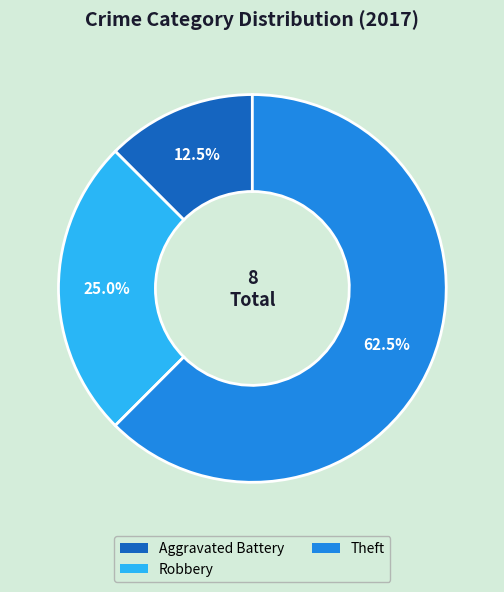

Which category has the smallest portion of the pie?

Aggravated Battery